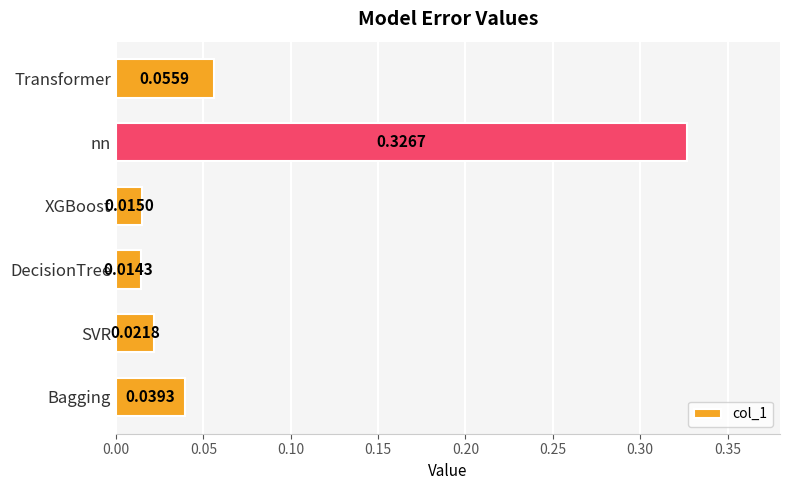

At which label is the value closest to 0?

DecisionTree